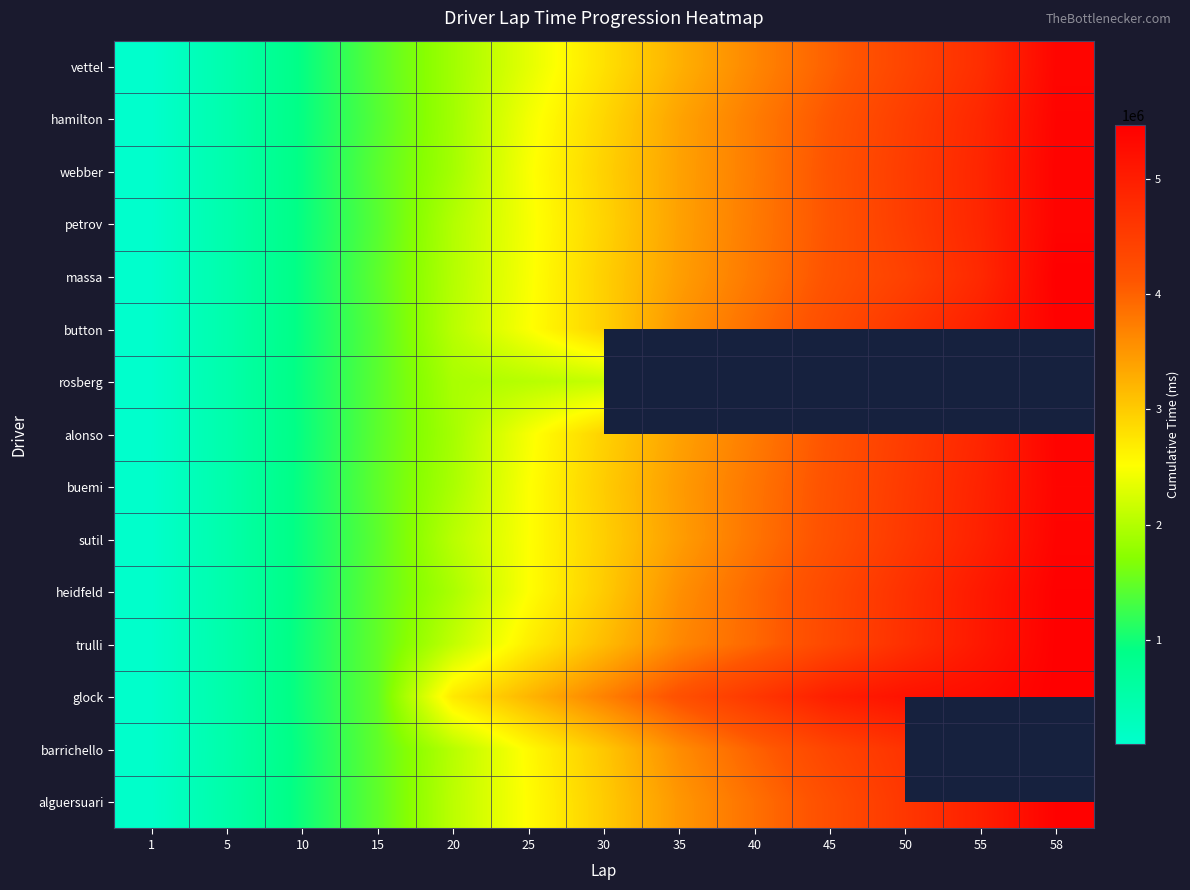

What is the average value of the vettel series?

2716508.9